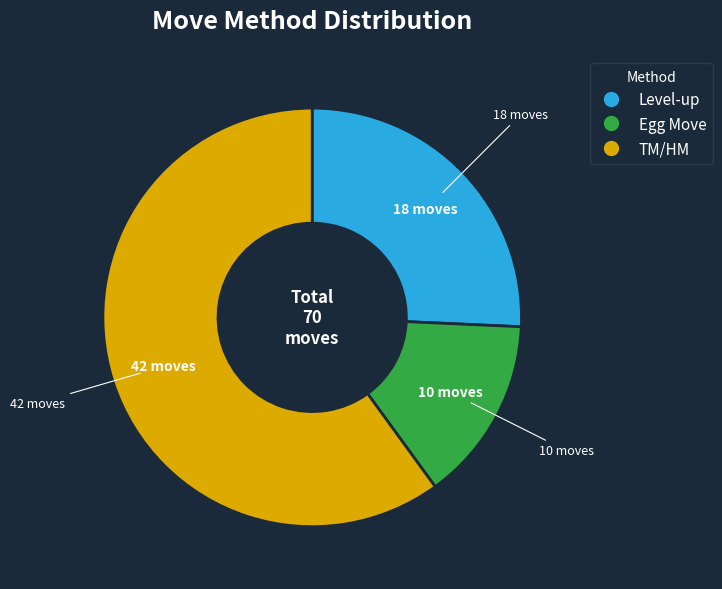

Is there a majority slice in this chart?

Yes